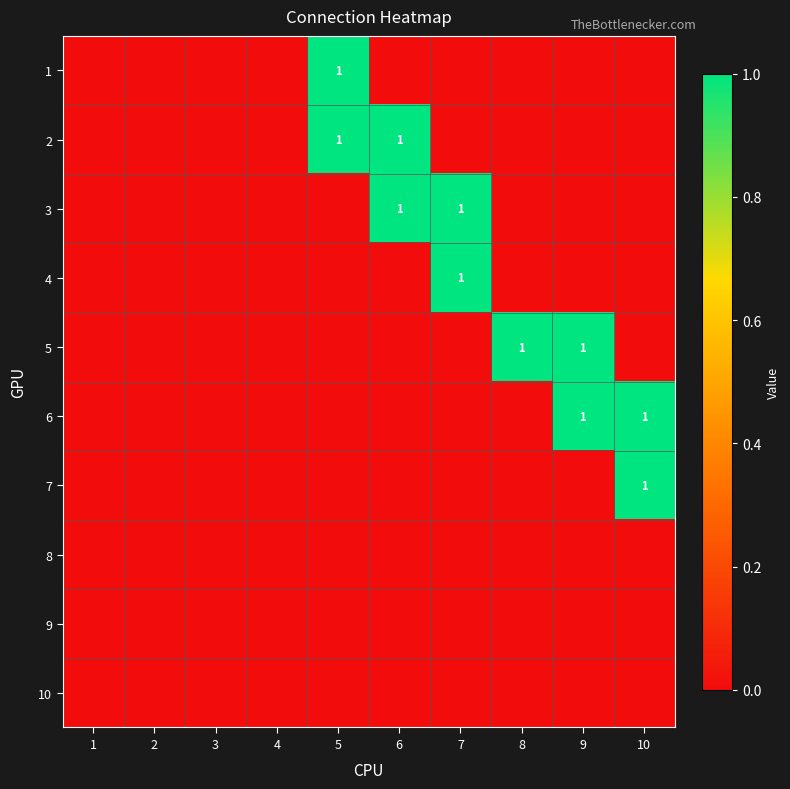

At 5, list the series in order from largest to smallest.

1, 2, 3, 4, 5, 6, 7, 8, 9, 10